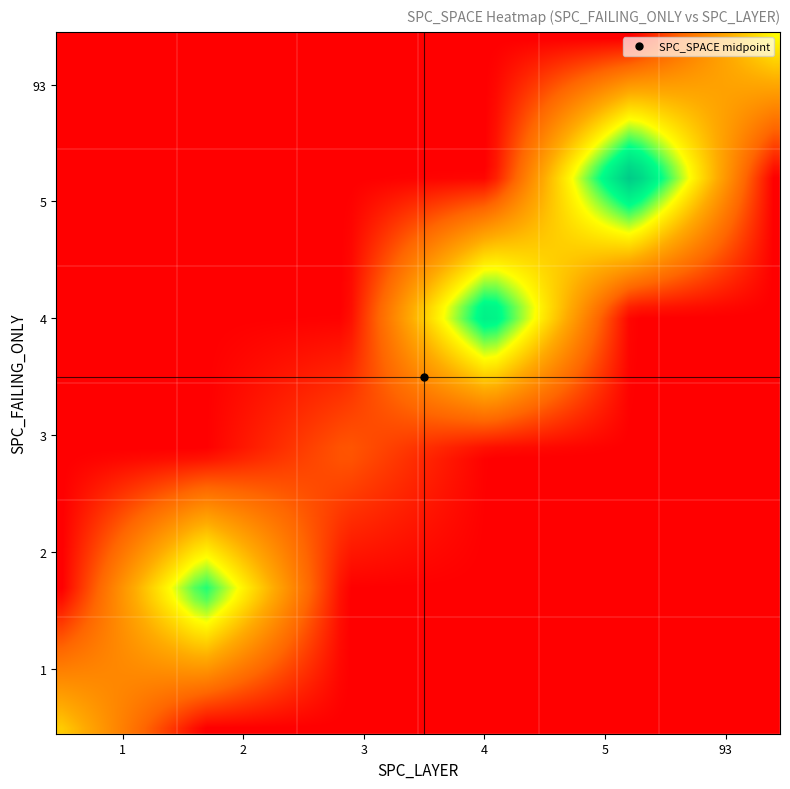

Rank the series by their maximum value, from lowest to highest.

1, 4, 3, 2, 5